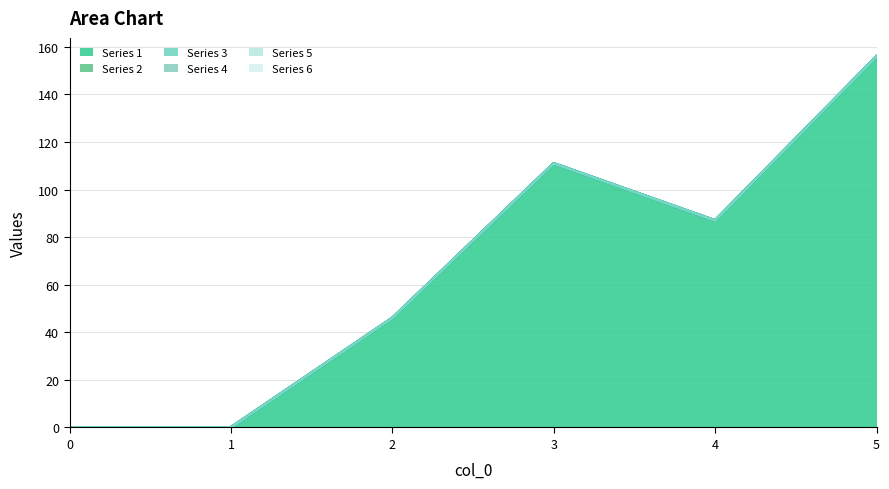

Between 4 and 3, which is larger?

3